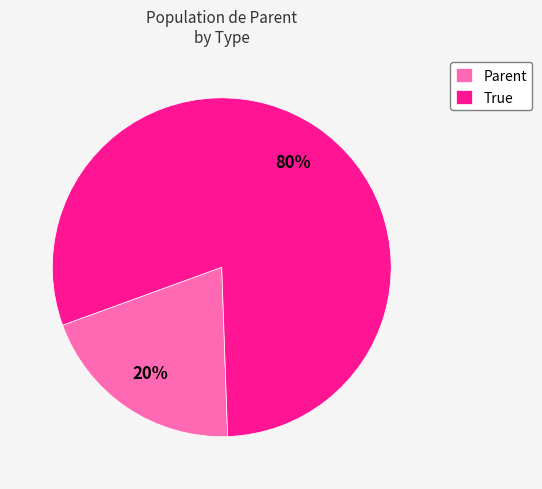

Count the number of slices in the pie.

2